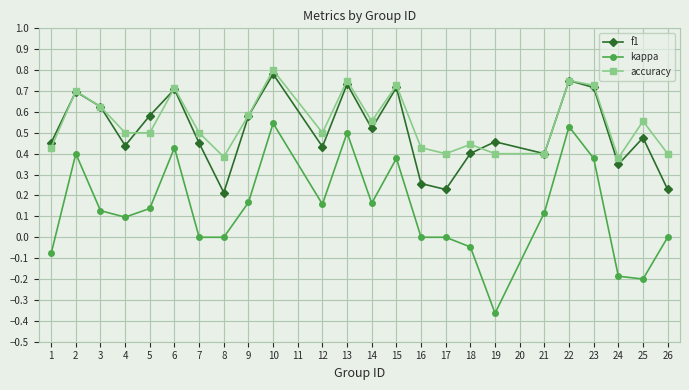

True or false: kappa and f1 cross at least once.

False